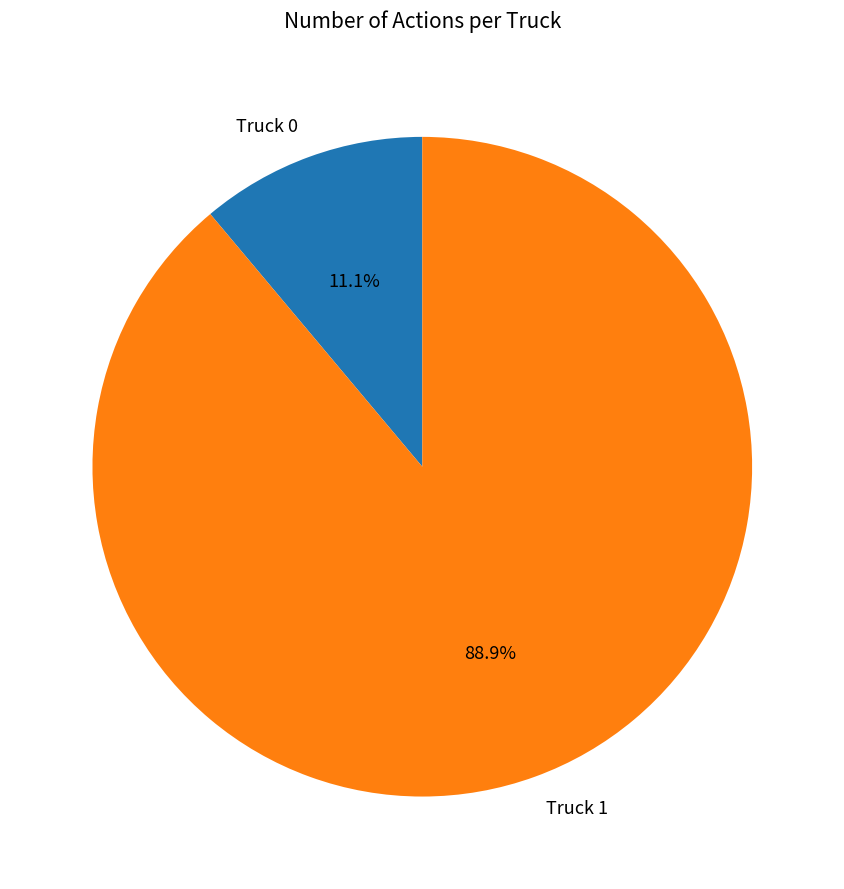

Combined, do Truck 0 and Truck 1 account for over 50%?

Yes